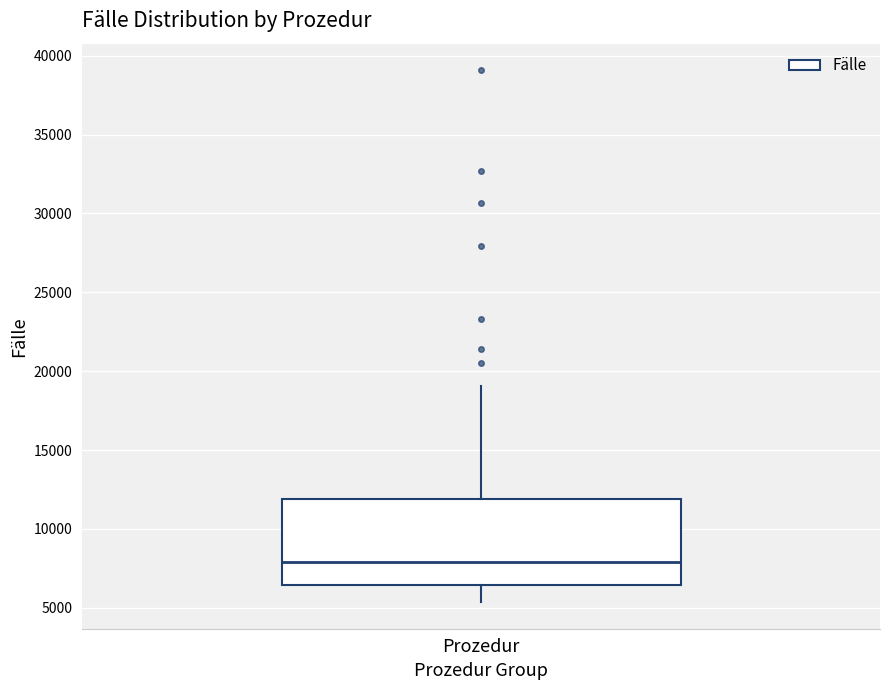

Read this box plot against the y-axis: the position of the median line, the range covered by the box, and the ends of both whiskers. The values are not printed on the chart, so give them approximately, as read against the axis.

median 8000, box 6500 to 12000, whiskers 5500 to 19000